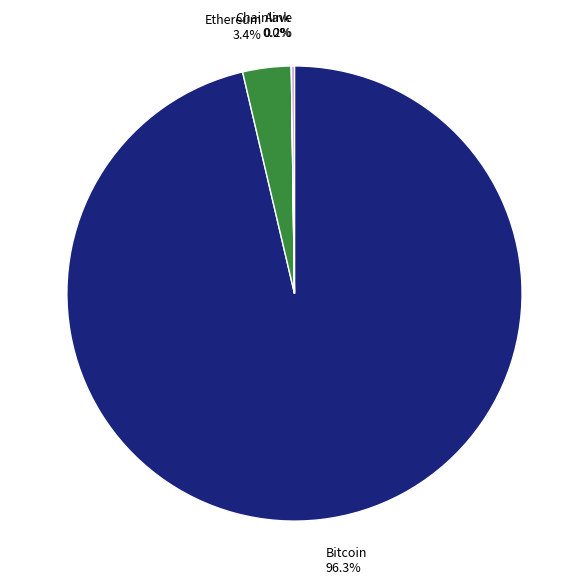

How much of the chart is everything except Ethereum 3.4%?

96.6%